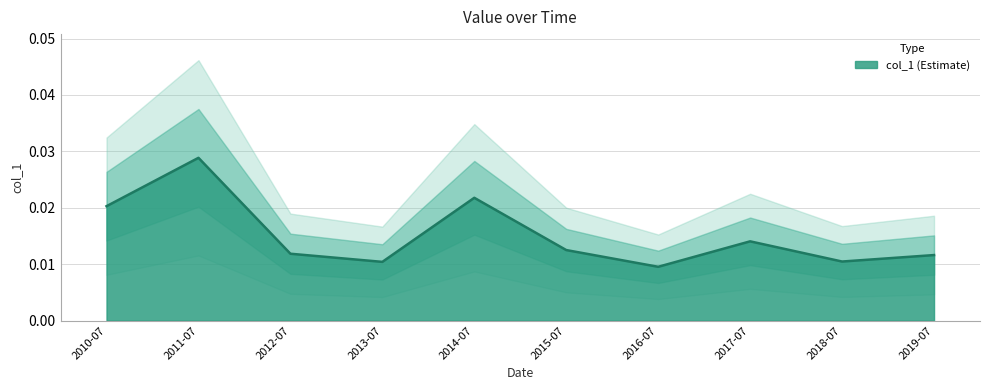

What is the sum of all values?

0.2